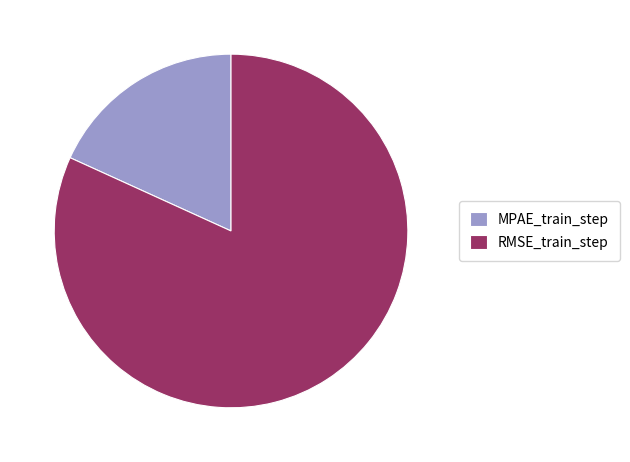

Do RMSE_train_step and MPAE_train_step together represent more than half of the pie?

Yes